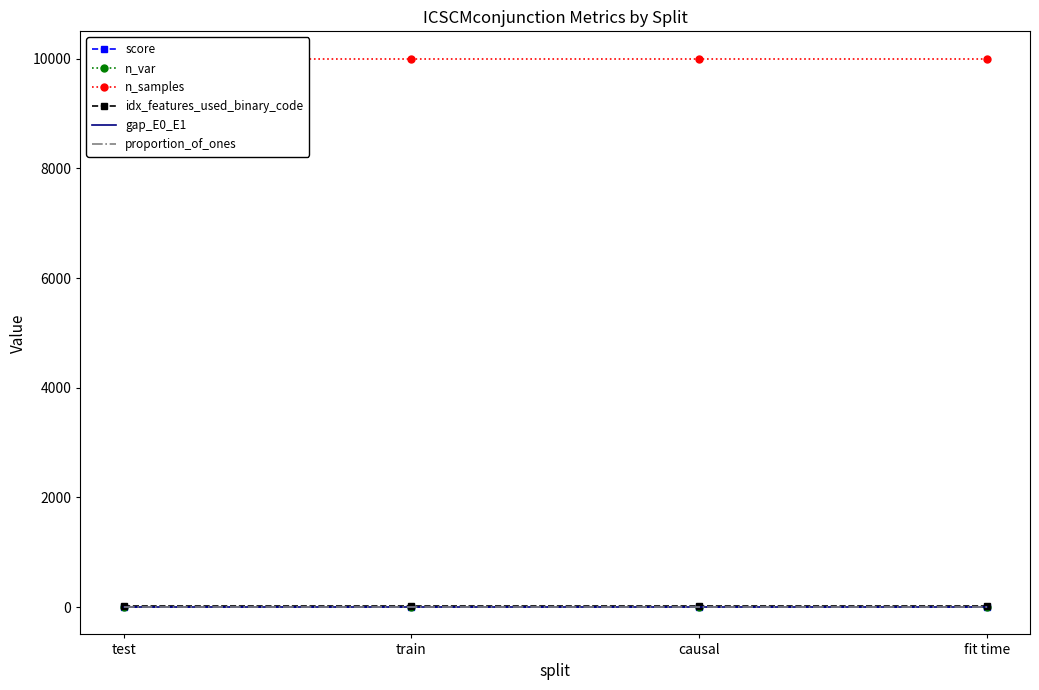

True or false: n_samples and proportion_of_ones cross at least once.

False